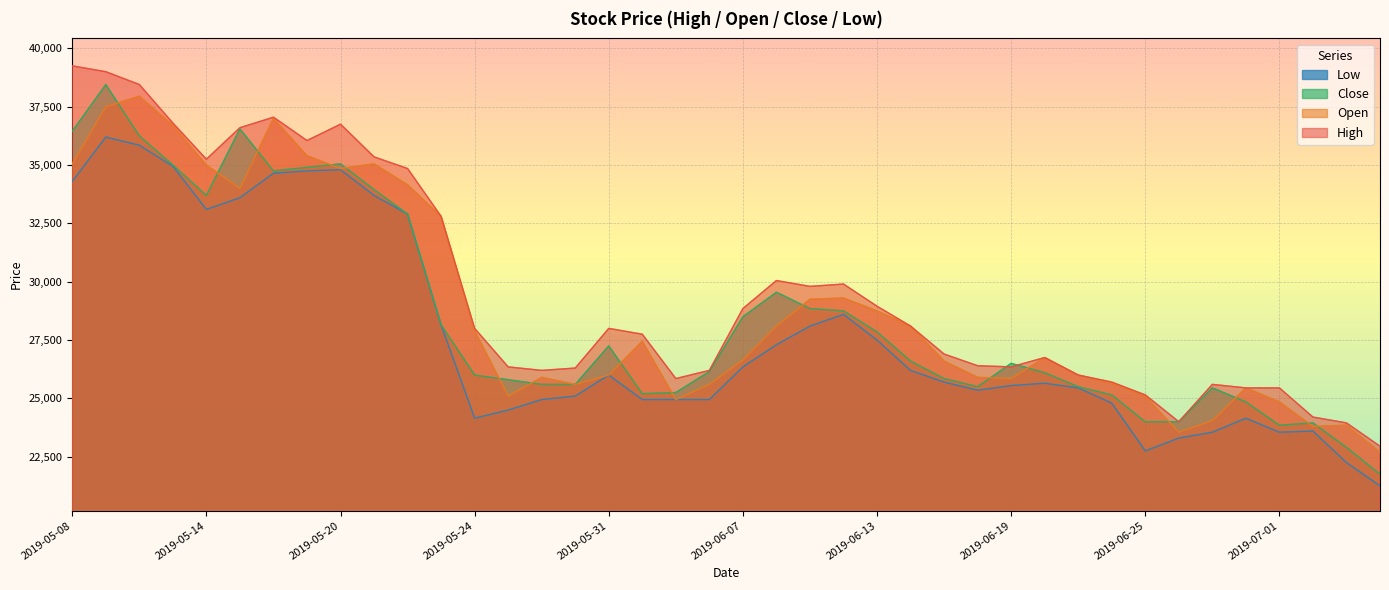

True or false: Open has a value of 37757 at 2019-06-07.

False